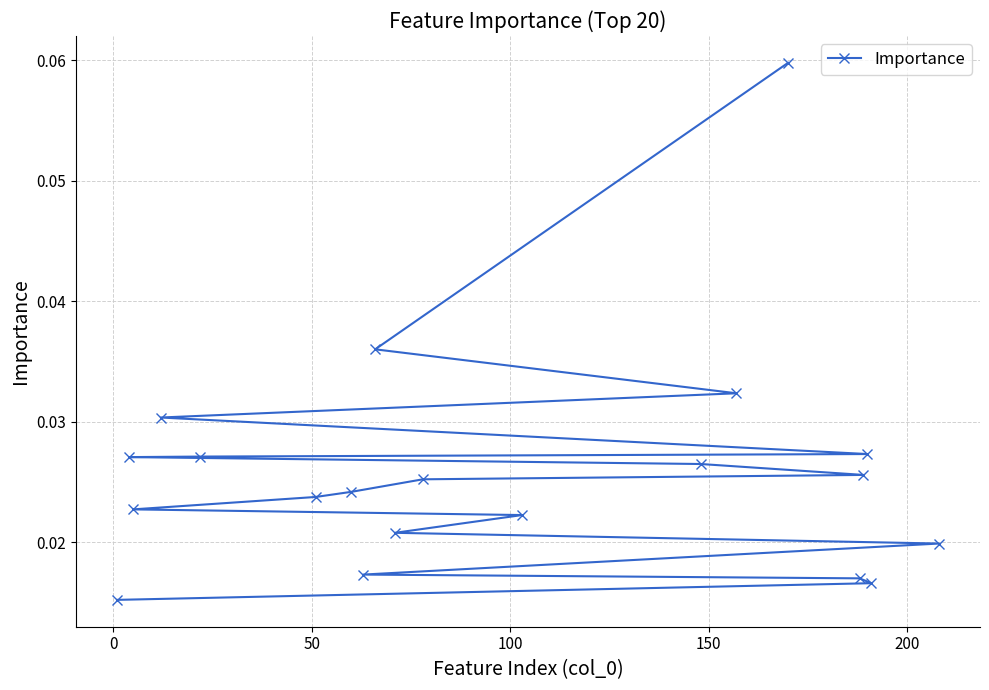

Count the values in the range 0 to 1.

20